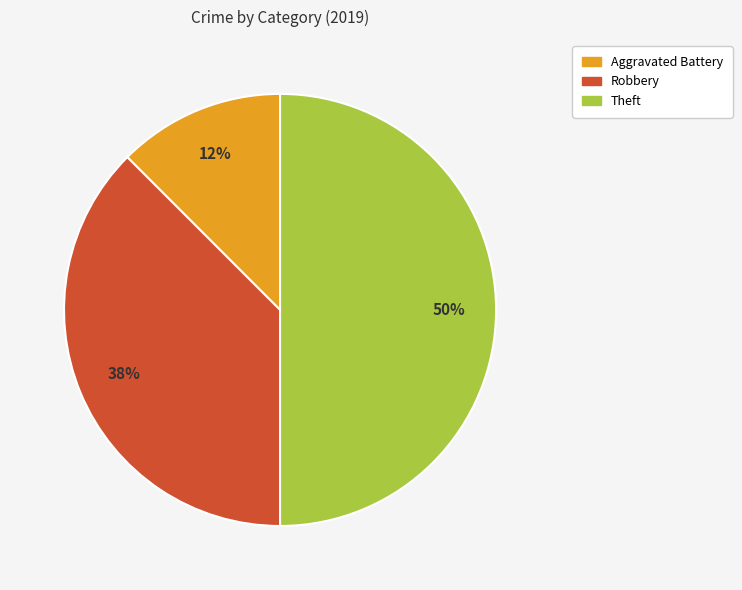

Rank the categories by value from highest to lowest.

Theft, Robbery, Aggravated Battery